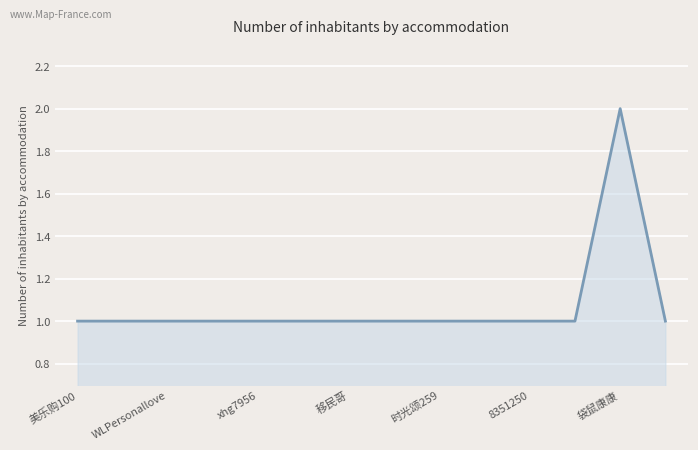

What is the difference between the maximum and minimum values?

1